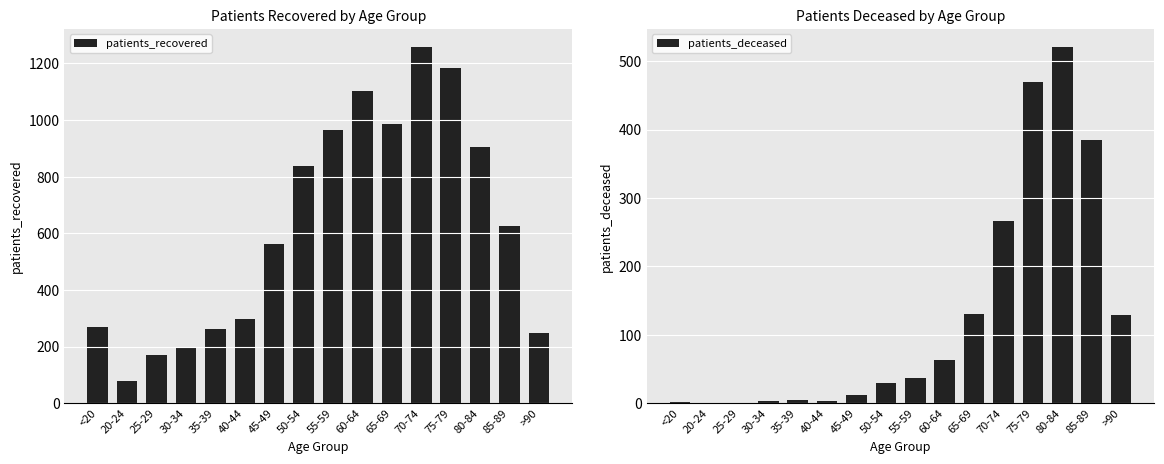

At which category is the sum across all series the highest?

75-79